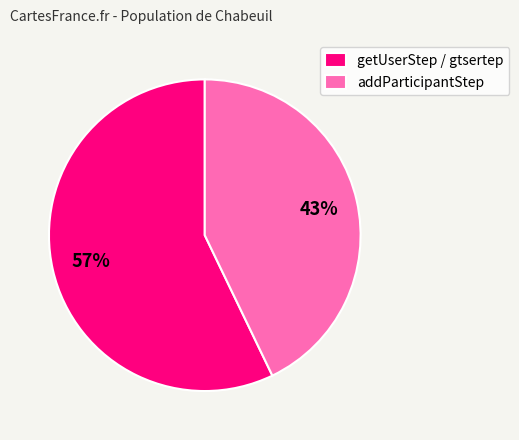

To the nearest percent, what is the difference between the largest and smallest slice percentages?

14%